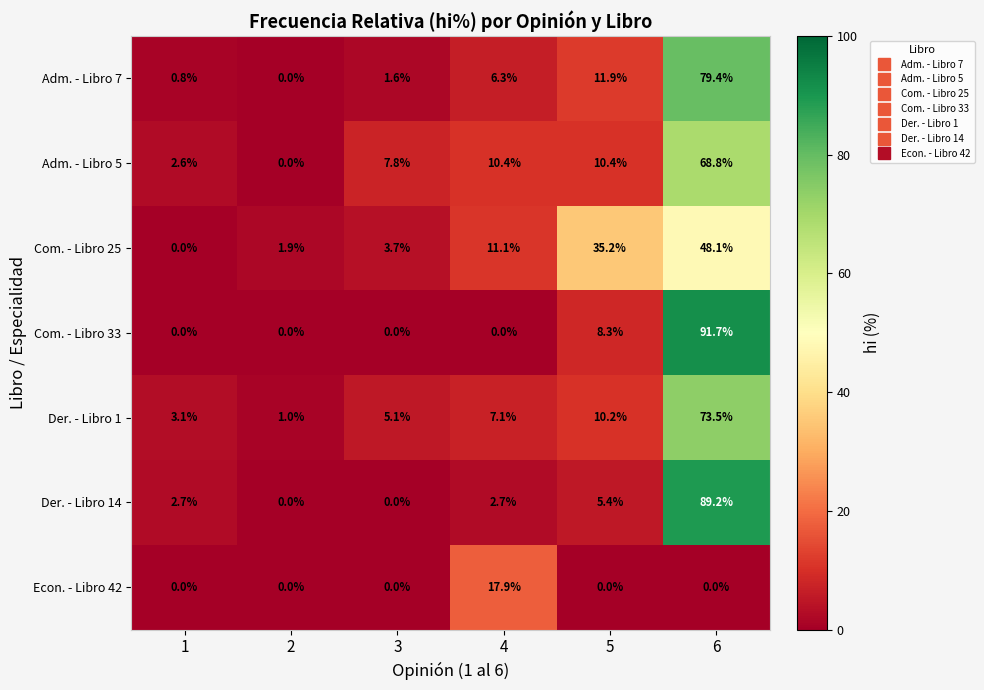

What is the spread (max minus min) of values at 1?

3.1